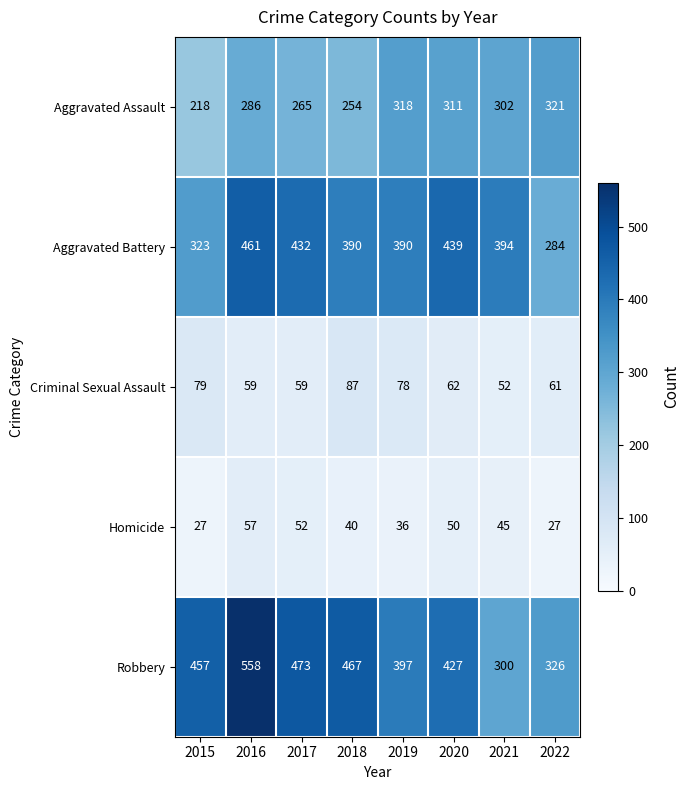

How many data points does each series have?

8